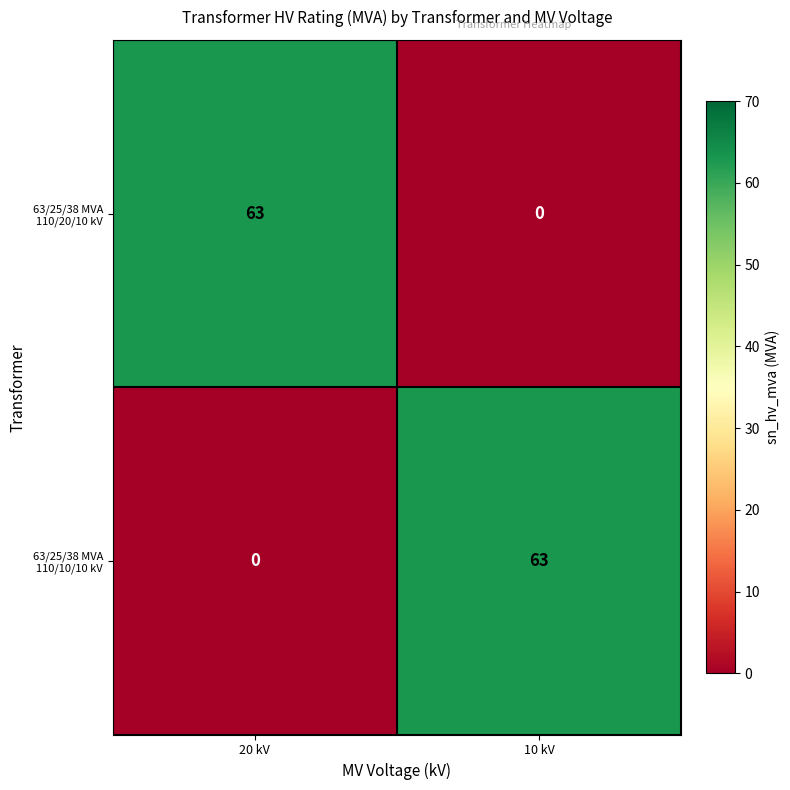

What is the approximate value of 63/25/38 MVA 110/10/10 kV at 10 kV?

63